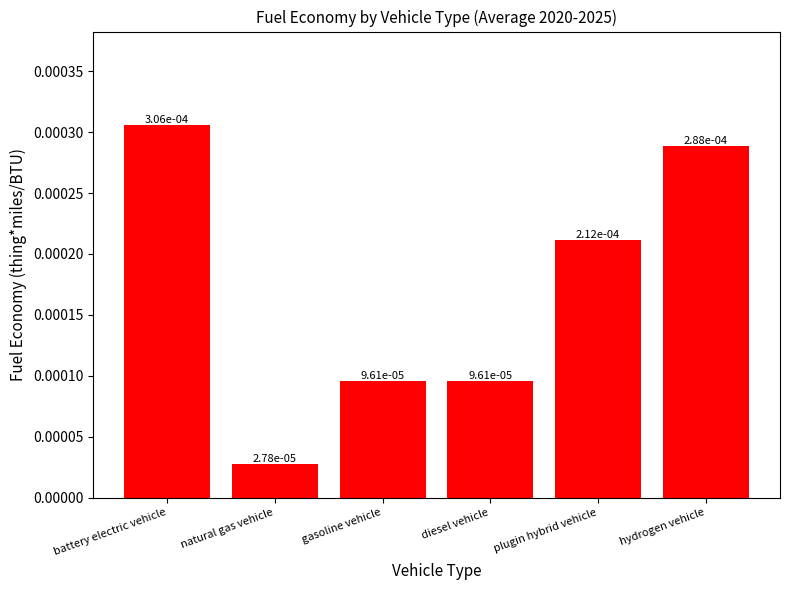

How many data points does each series have?

6